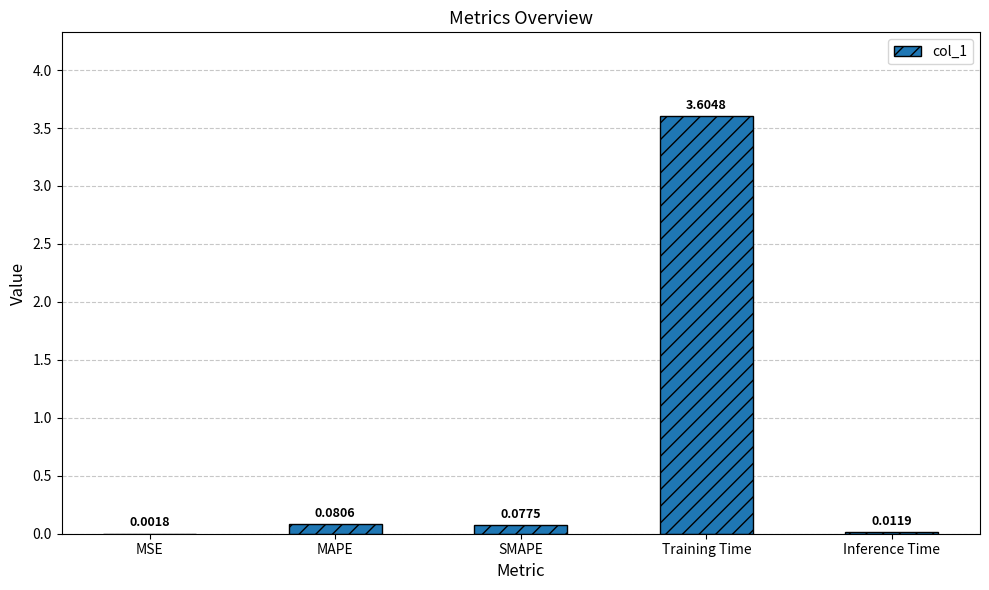

Which has a higher value, SMAPE or Inference Time?

SMAPE